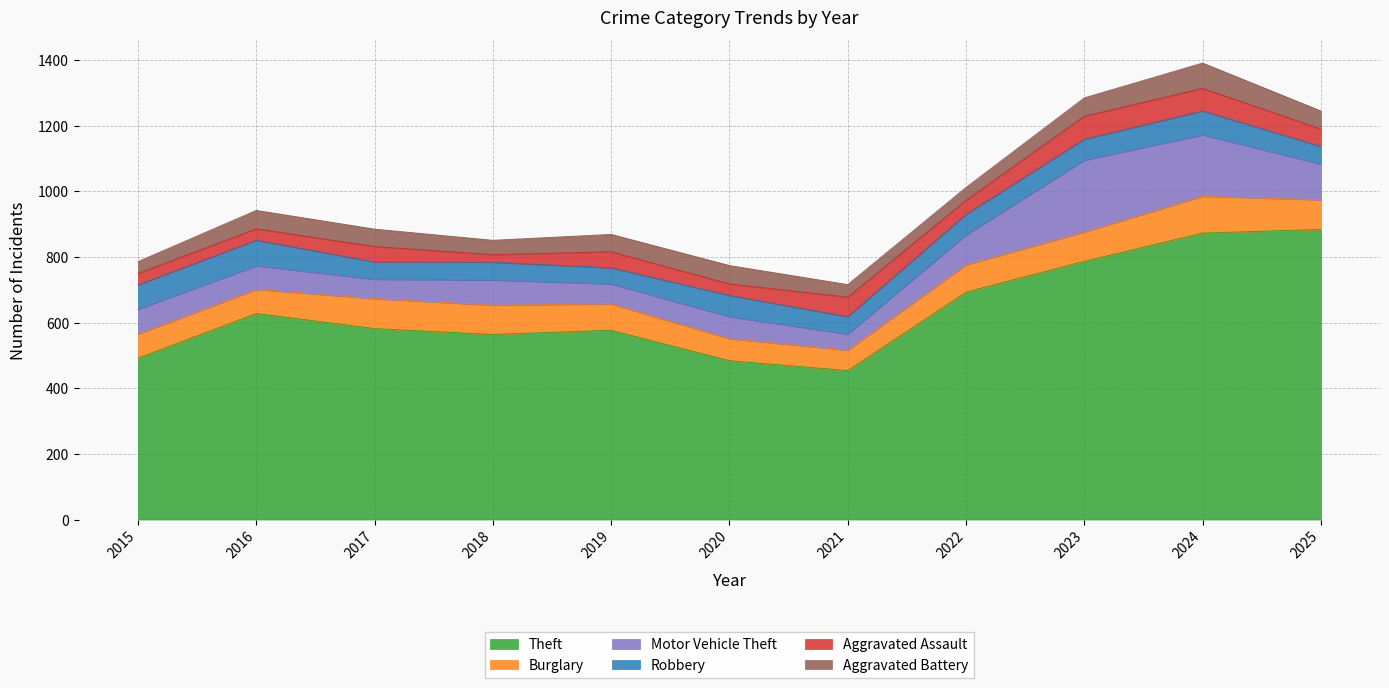

Count the number of data series in this chart.

6